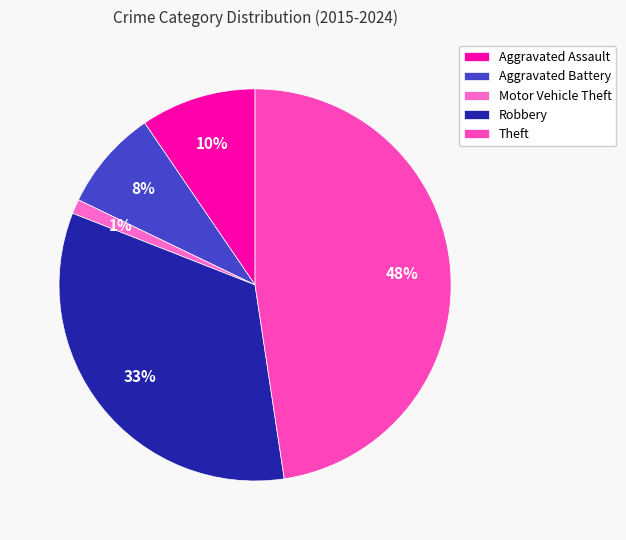

To the nearest percent, what portion does Motor Vehicle Theft represent?

1%